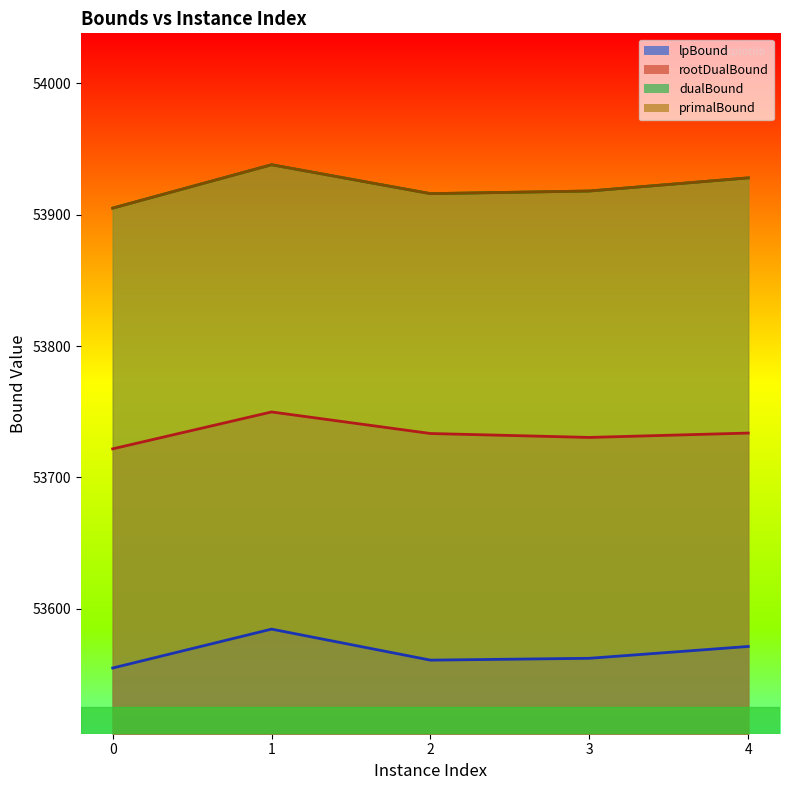

What is the smallest value displayed?

53555.0